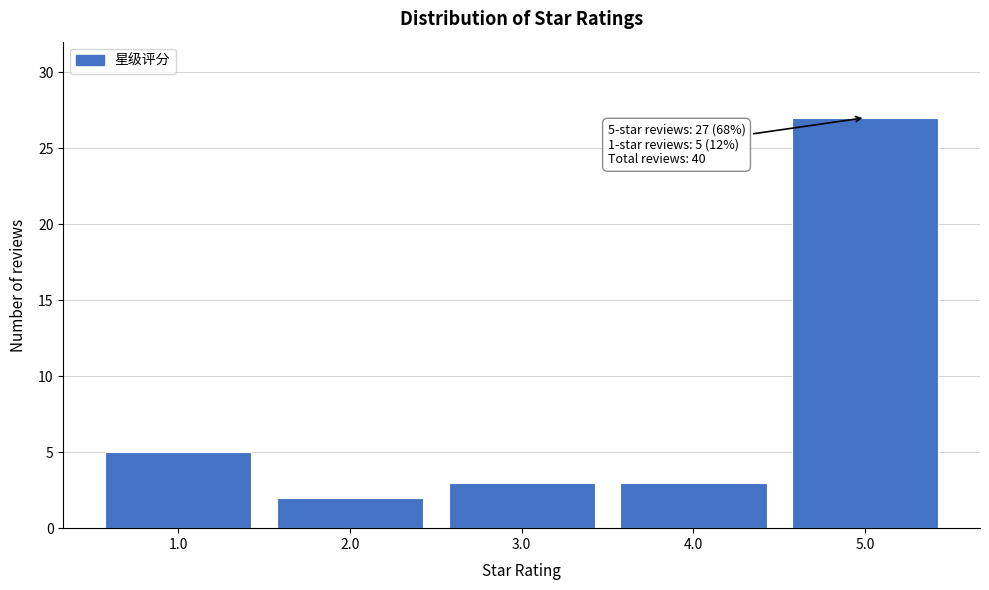

Reading left to right, list all the values displayed in this chart.

5	2	3	3	27